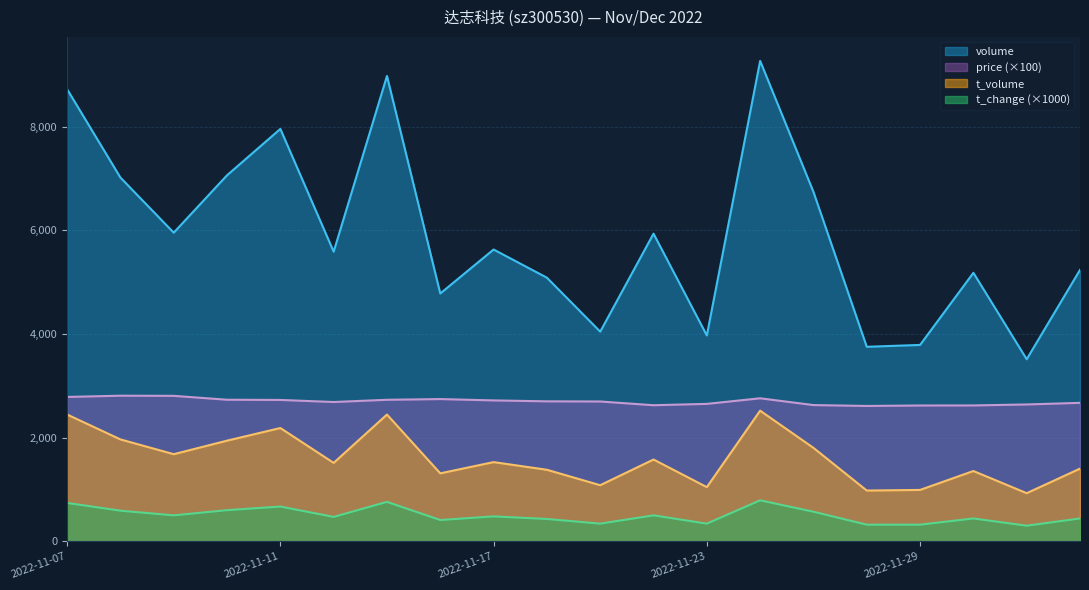

Which series has the widest spread of values?

volume